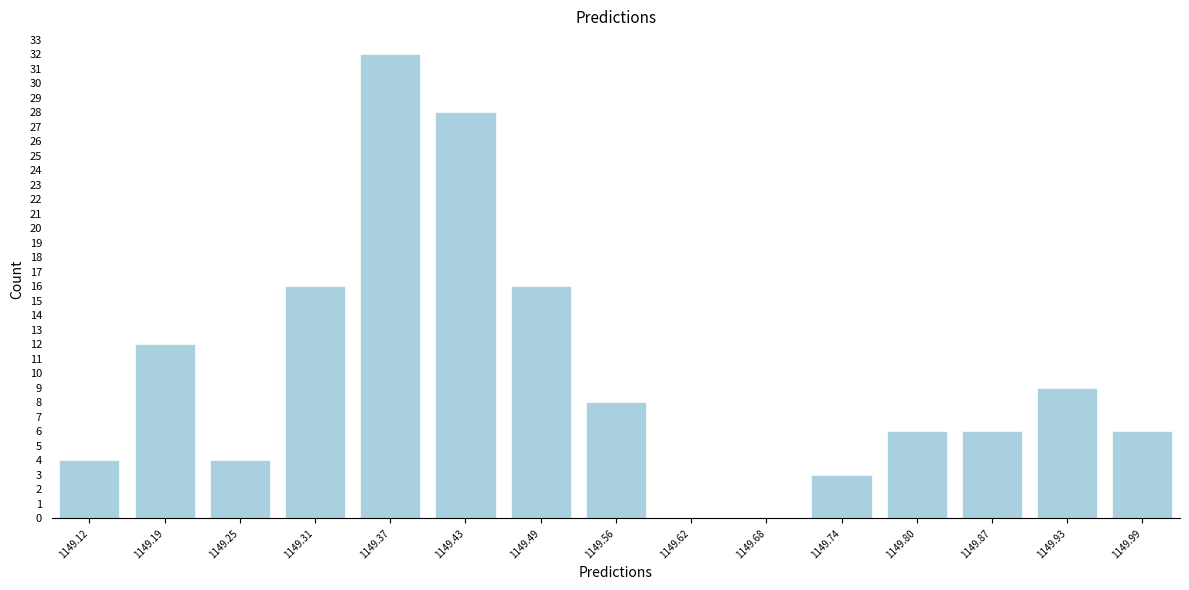

Reading left to right, extract all data points from this chart.

1149.12=4	1149.19=12	1149.25=4	1149.31=16	1149.37=32	1149.43=28	1149.49=16	1149.56=8	1149.62=0	1149.68=0	1149.74=3	1149.80=6	1149.87=6	1149.93=9	1149.99=6